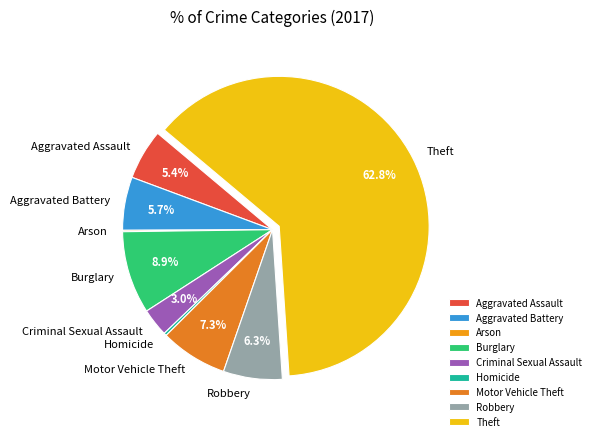

To the nearest percent, what is the average slice percentage?

11%